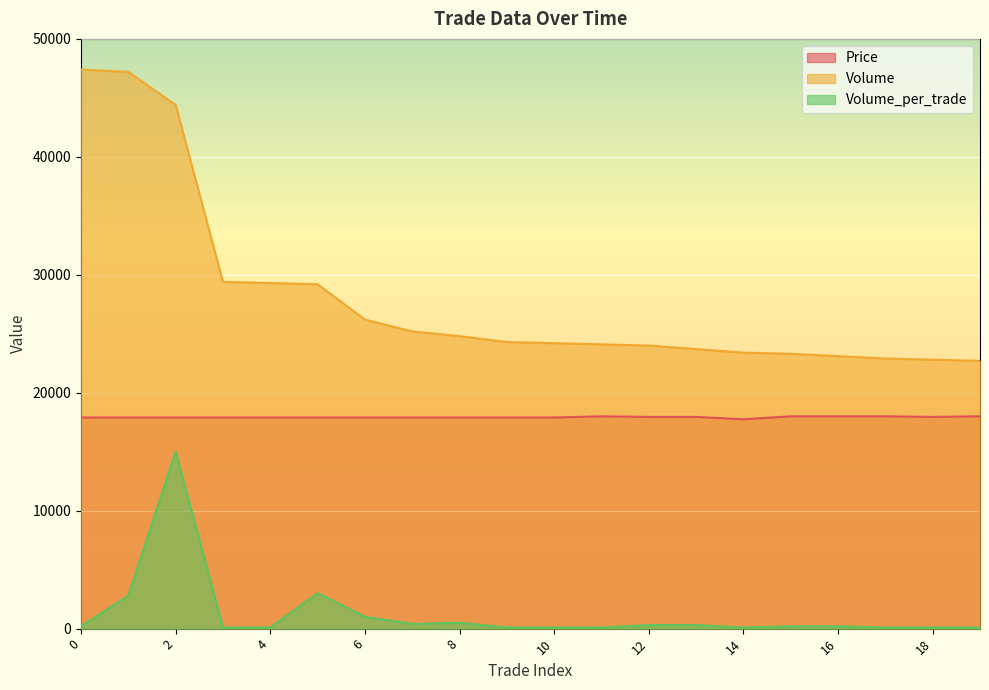

The Volume_per_trade series shows 500 at 8. True or false?

True